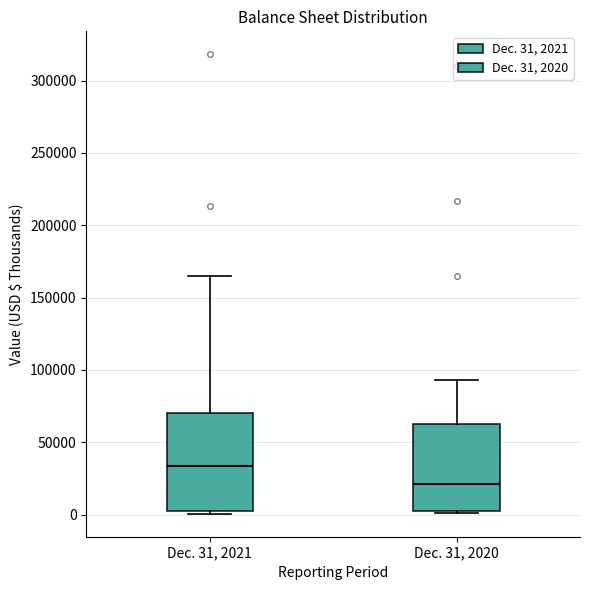

Which box is the tallest, from its lower edge to its upper edge?

Dec. 31, 2021